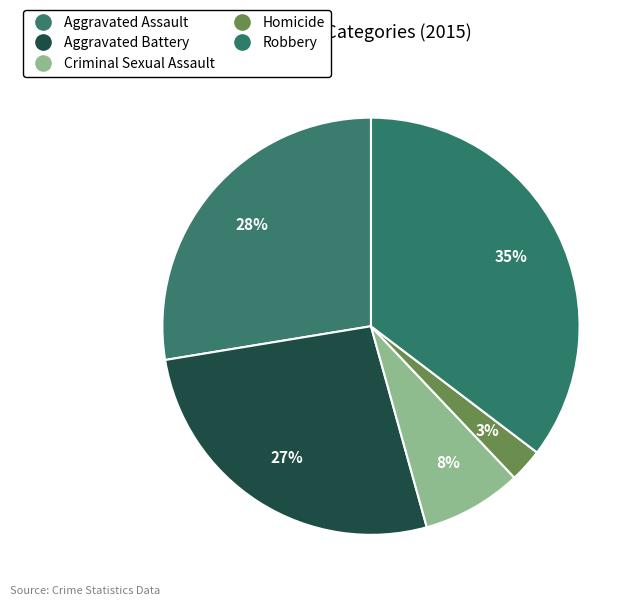

To the nearest percent, what portion does Aggravated Battery represent?

27%